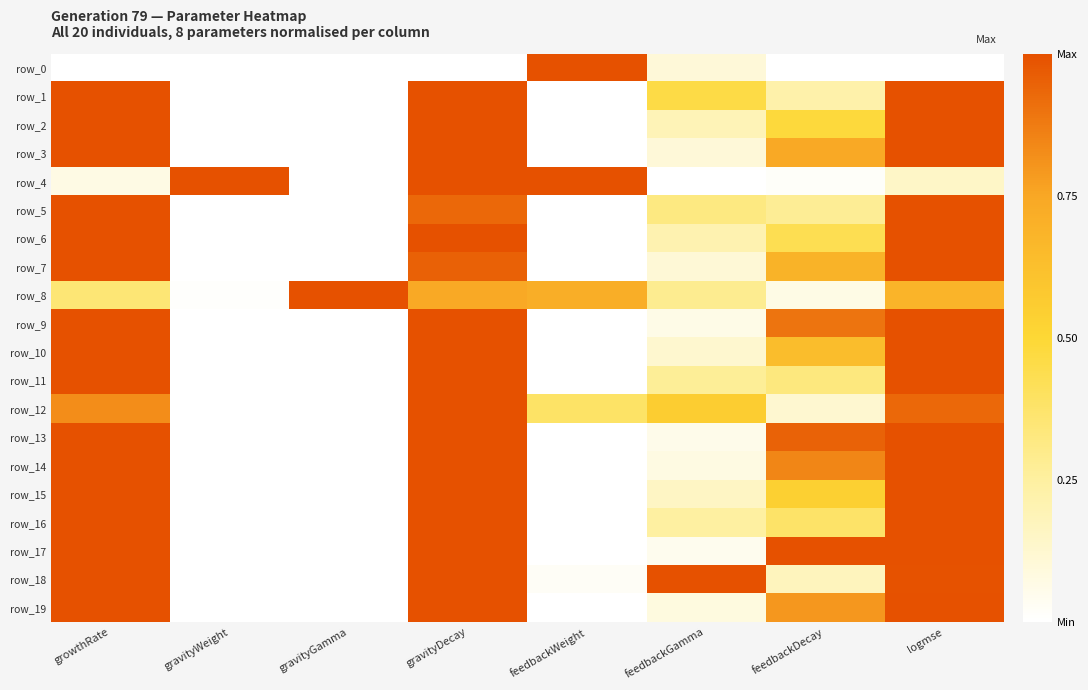

Is the value of row_15 at feedbackDecay greater than the value of row_17 at gravityGamma?

Yes